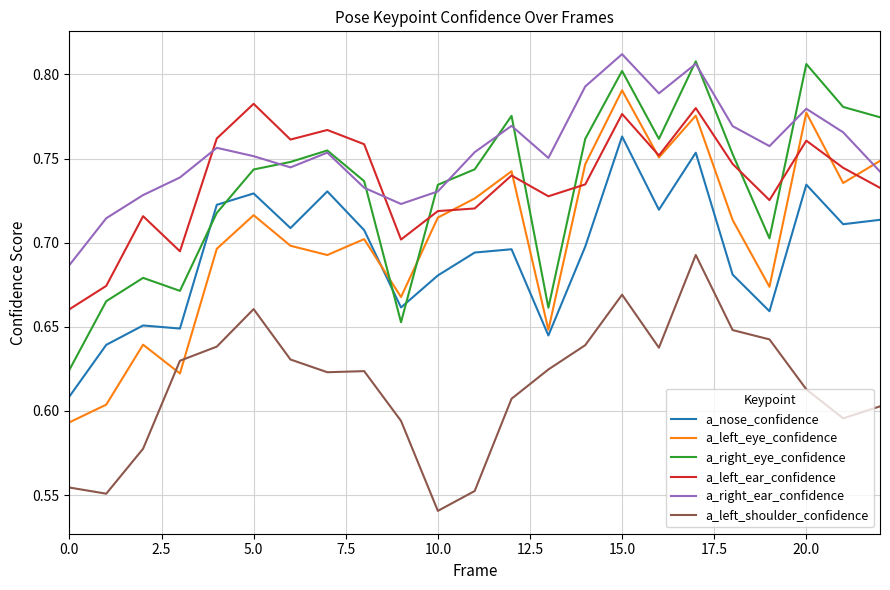

What is the difference between the maximum and minimum values in the a_left_ear_confidence series?

0.1